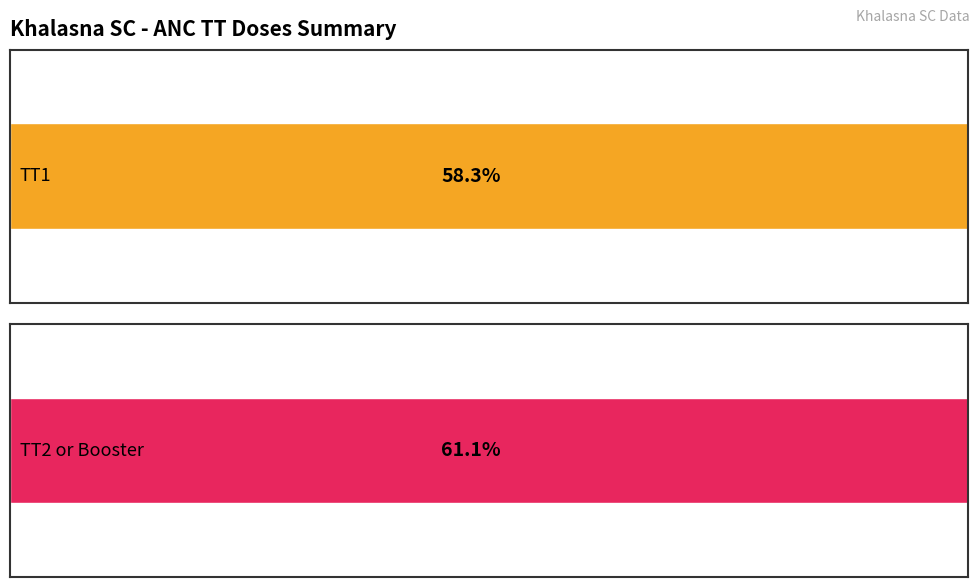

What are all the series names shown in the legend?

TT1, TT2 or Booster